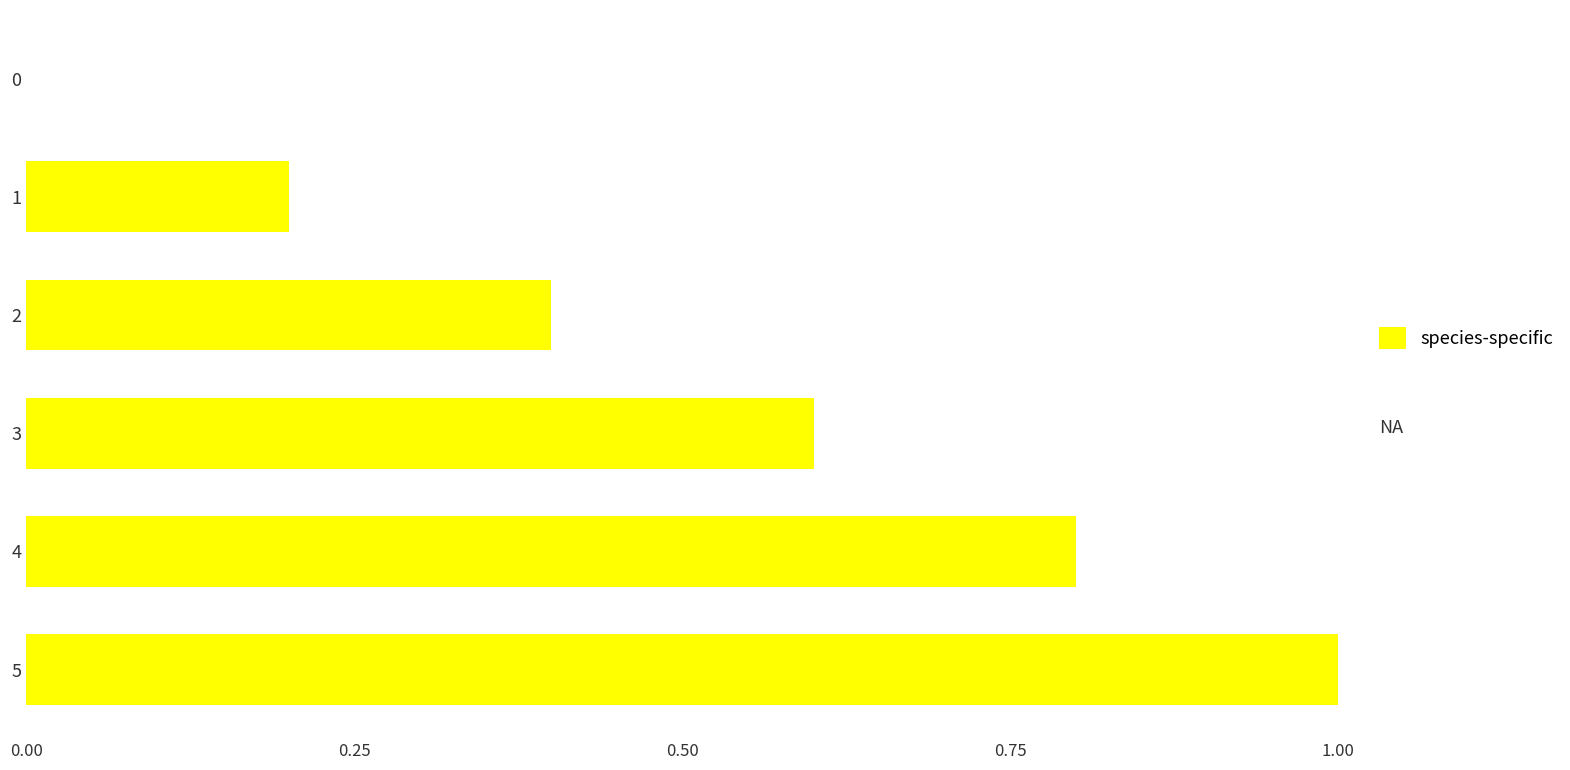

What is the change in value from 1 to 2?

+0.2